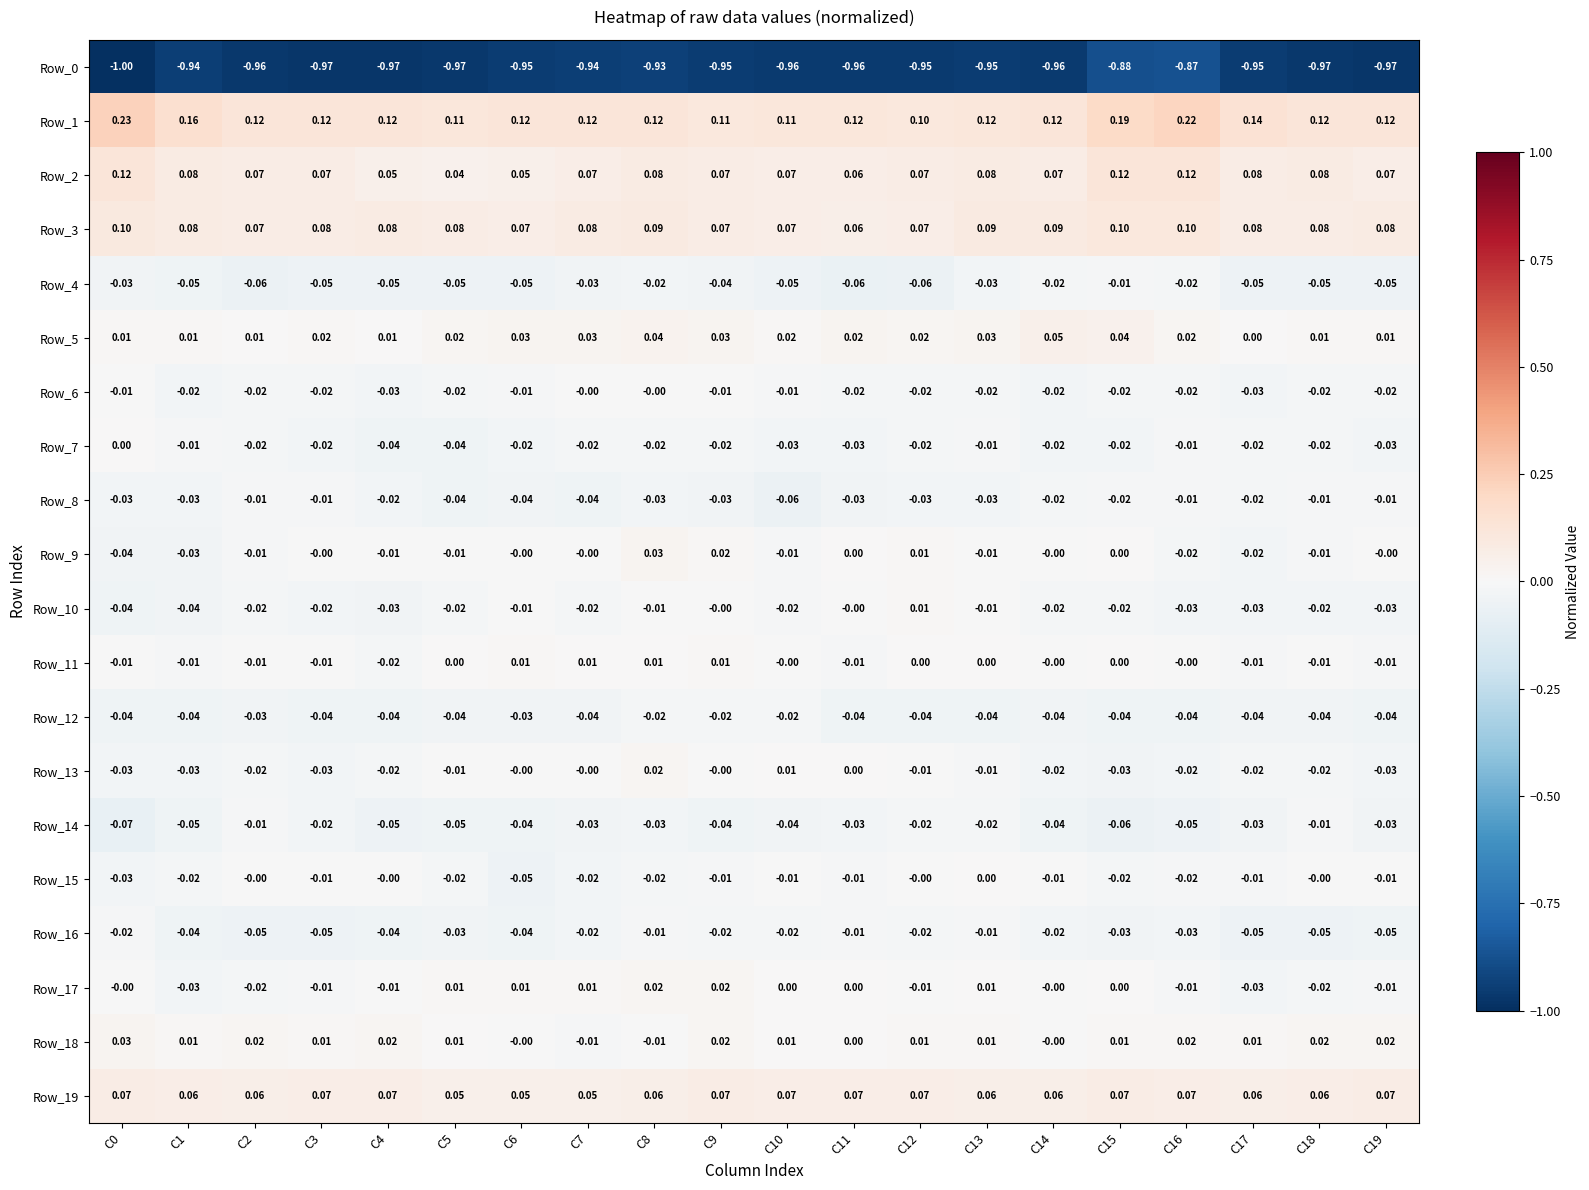

Is the value of Row_12 at C11 greater than the value of Row_1 at C15?

No